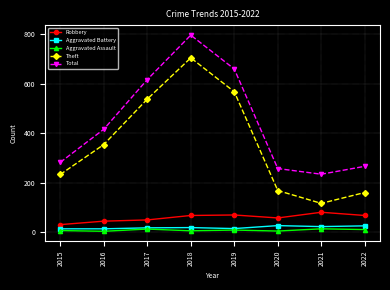

Which series has the widest spread of values?

Theft